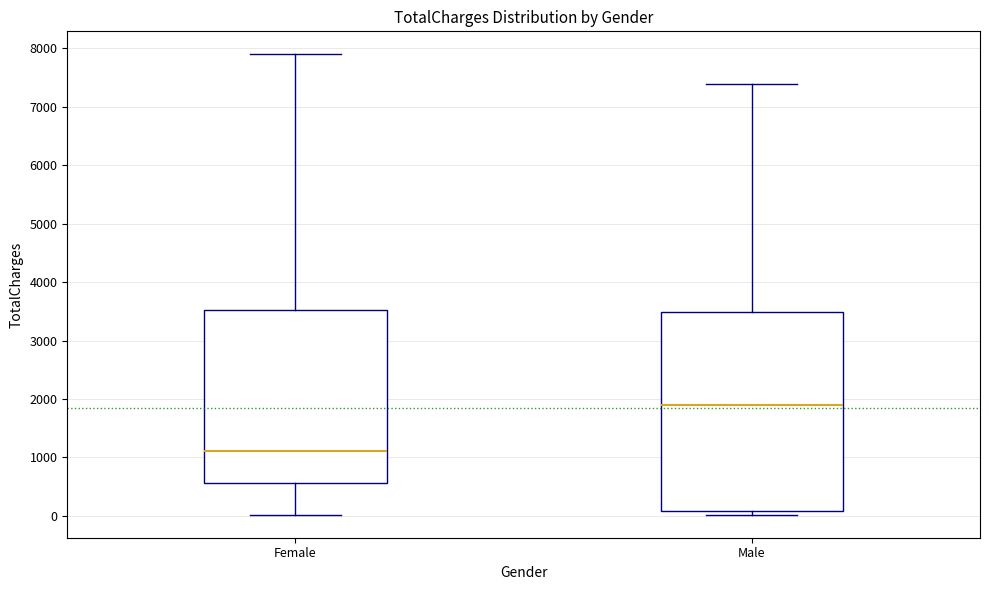

Which box is the tallest, from its lower edge to its upper edge?

Male